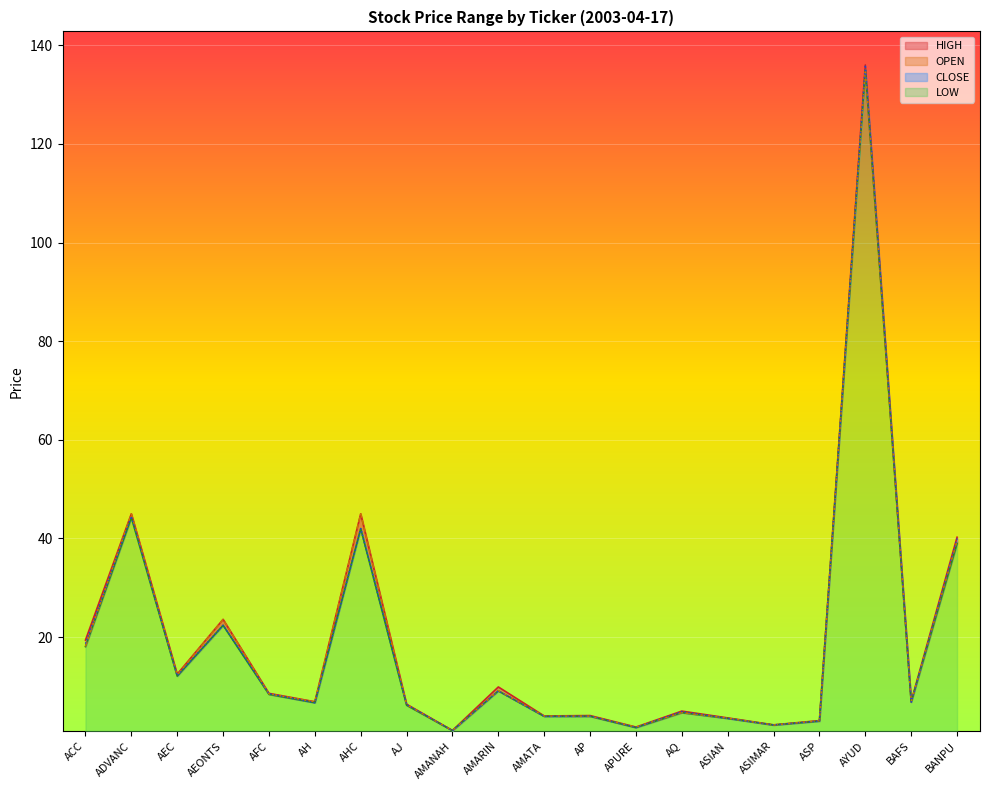

List the series in order of their peak value, highest first.

HIGH, CLOSE, LOW, OPEN